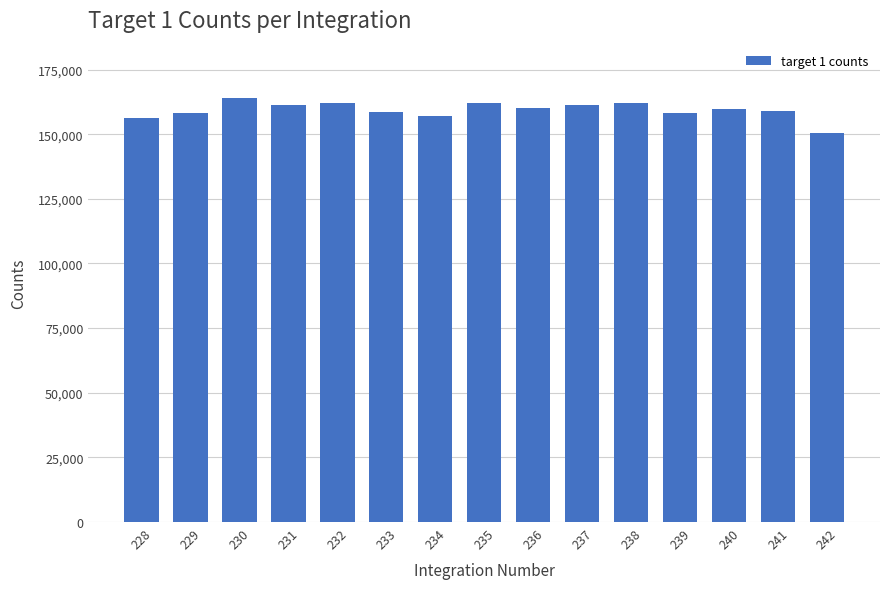

Count the number of values greater than 159745.

8